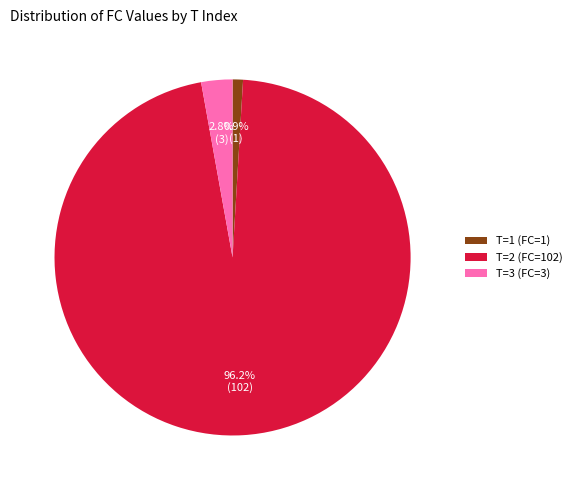

Combined, do T=2 (FC=102) and T=1 (FC=1) account for over 50%?

Yes